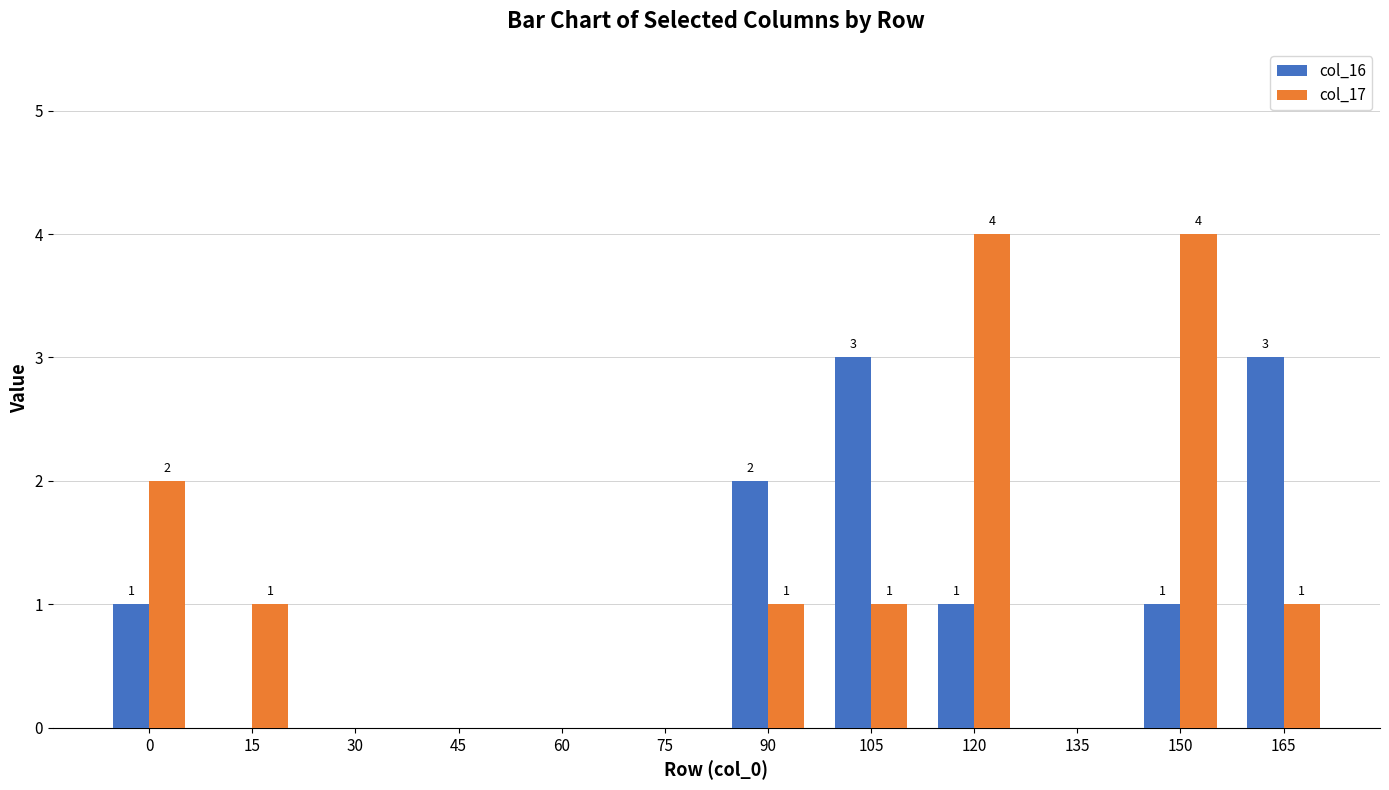

Reading left to right, what are all the values shown in this chart?

col_16: 0=1	15=0	30=0	45=0	60=0	75=0	90=2	105=3	120=1	135=0	150=1	165=3
col_17: 0=2	15=1	30=0	45=0	60=0	75=0	90=1	105=1	120=4	135=0	150=4	165=1